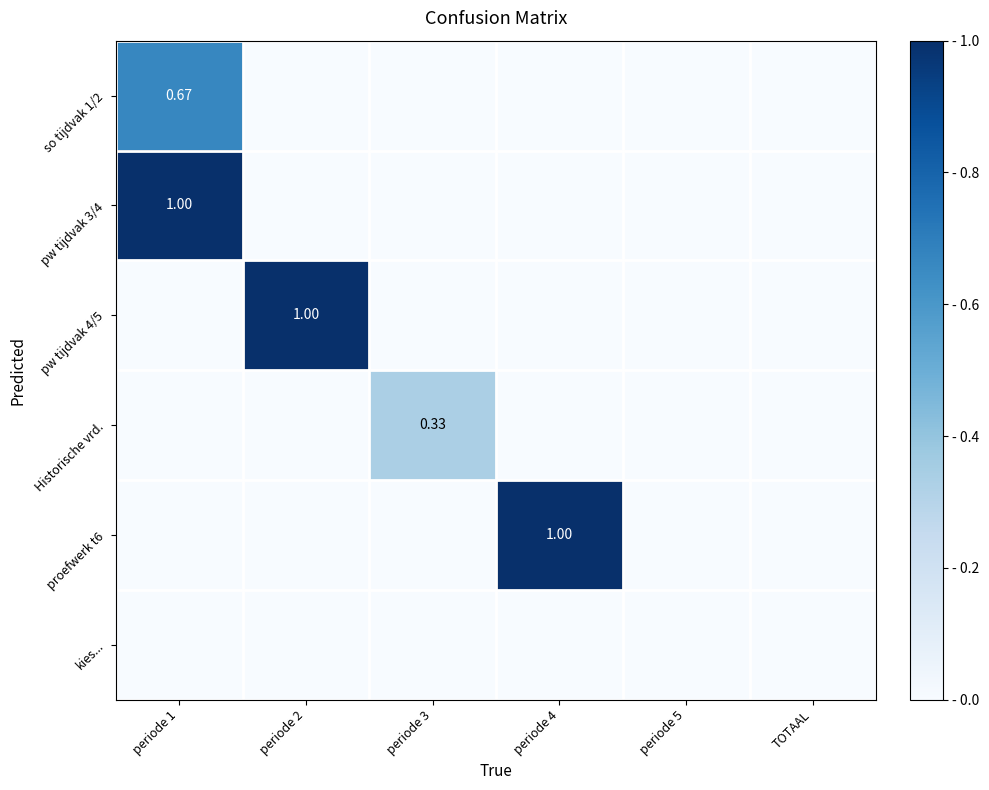

What is the spread (max minus min) of values at periode 2?

1.0